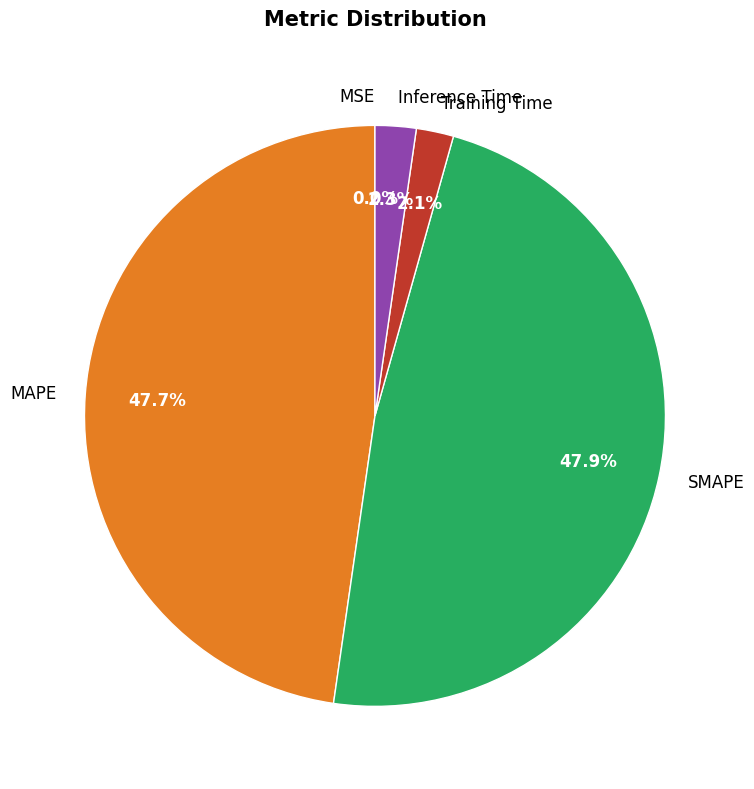

To the nearest percent, what portion does Inference Time represent?

2%